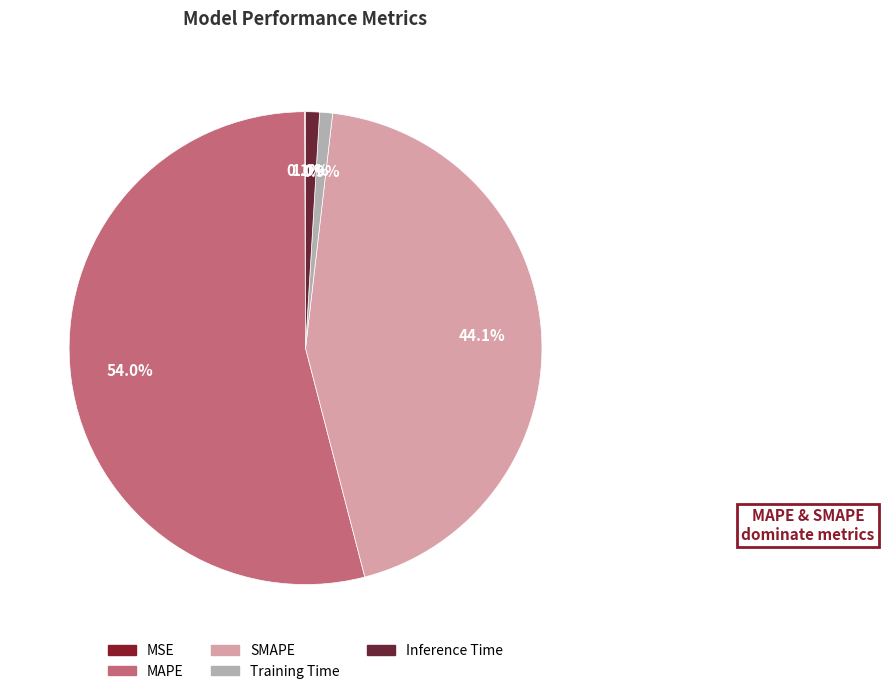

To the nearest percent, what is the difference between the MAPE and Training Time slice percentages?

53%